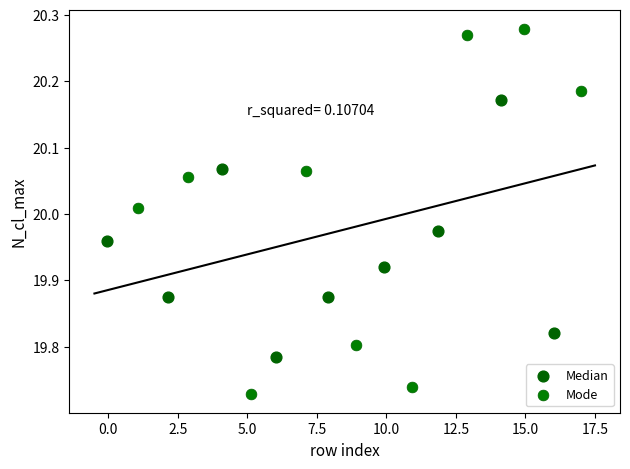

What are all the series names shown in the legend?

Median, Mode